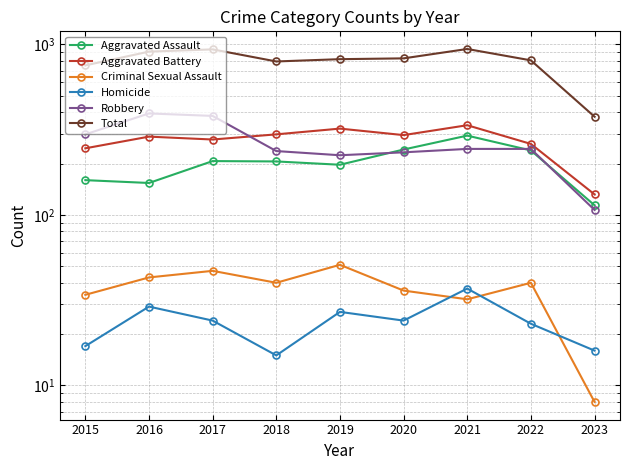

What is the difference between the maximum and minimum values in the Aggravated Assault series?

178